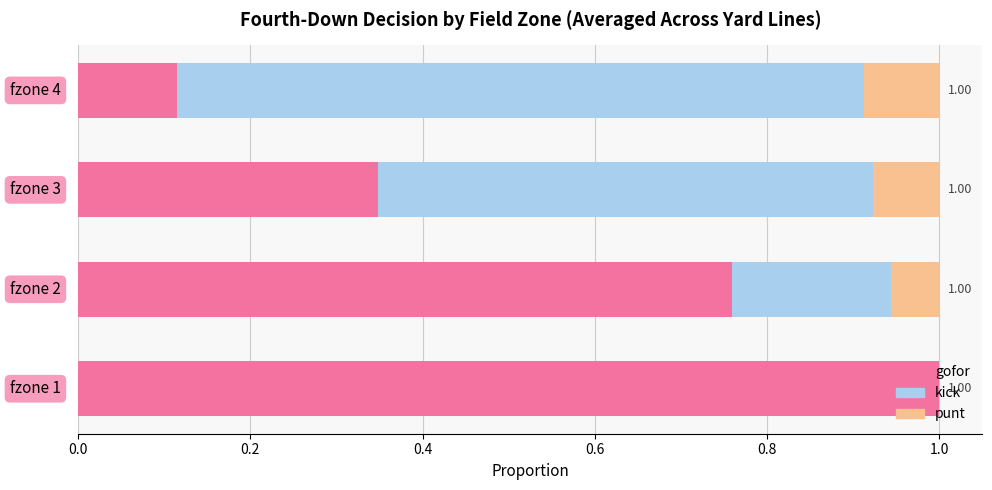

What is the sum of all gofor values?

2.2